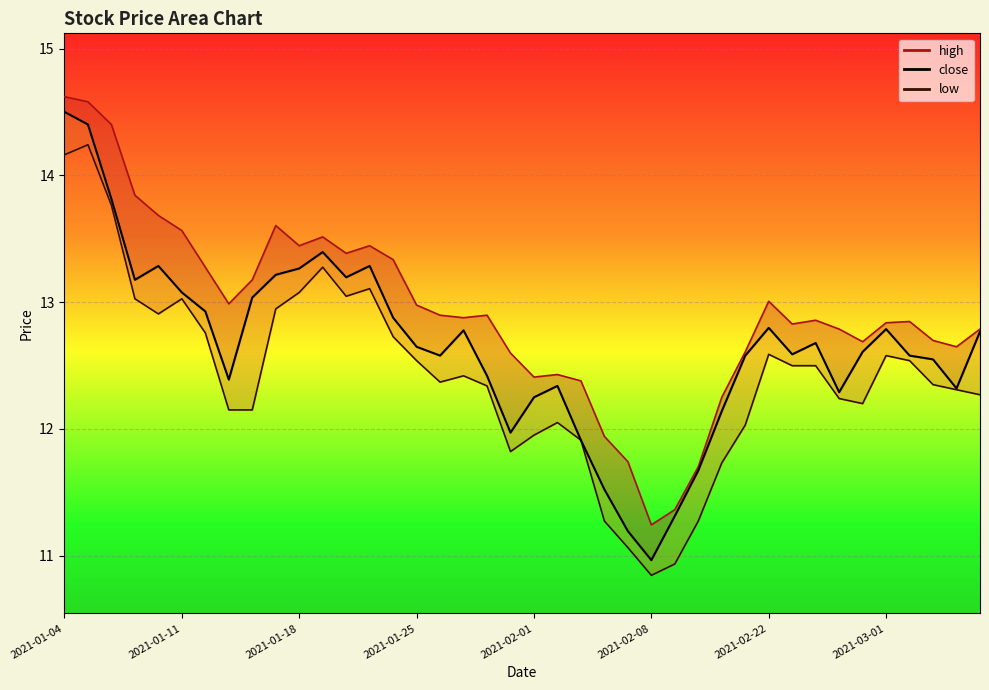

The value of low_line at 37 is 12.3. True or false?

True